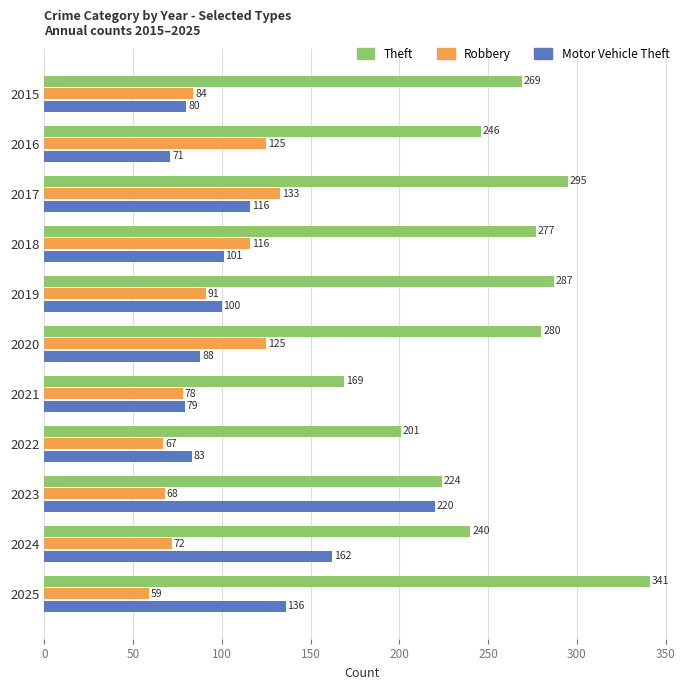

How many series are shown in this chart?

3